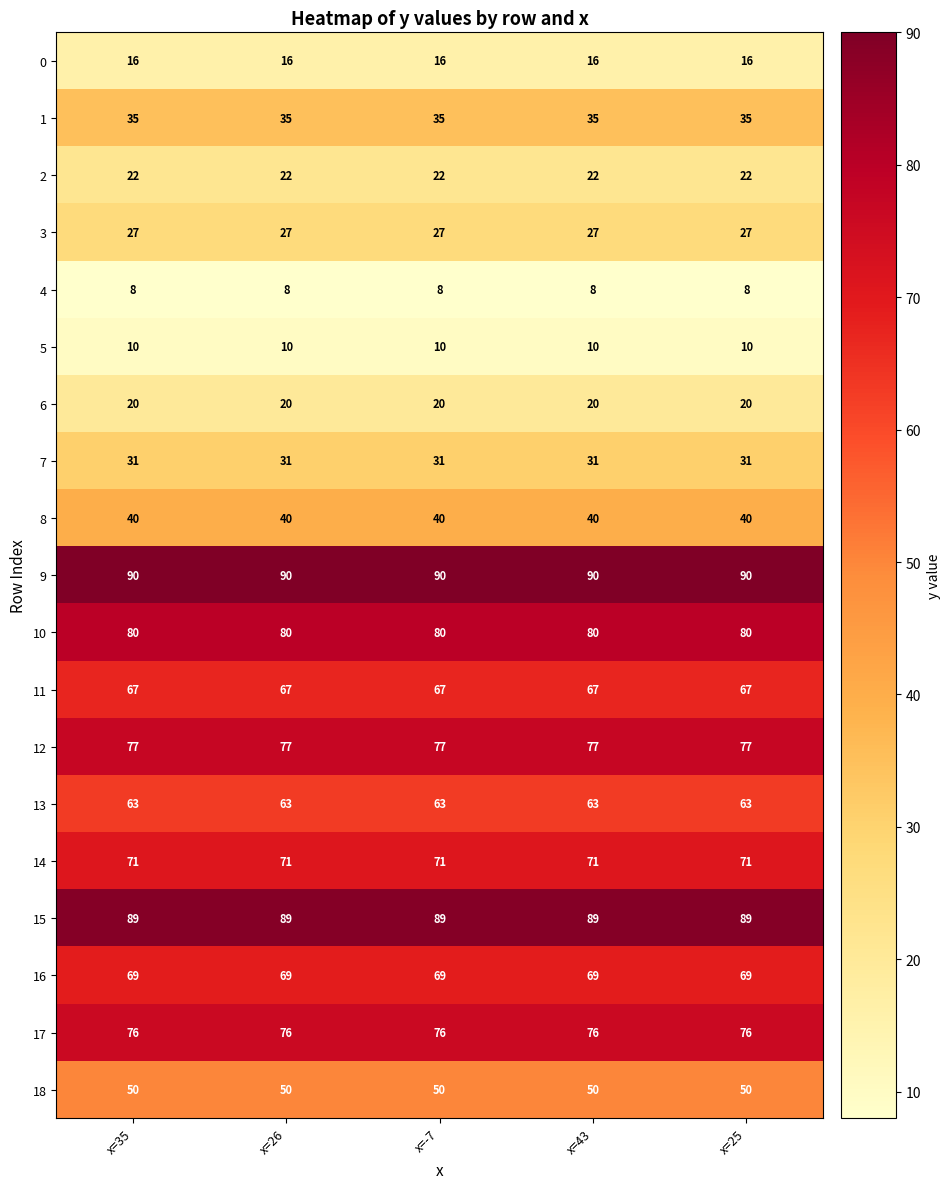

What is the greatest value displayed?

90